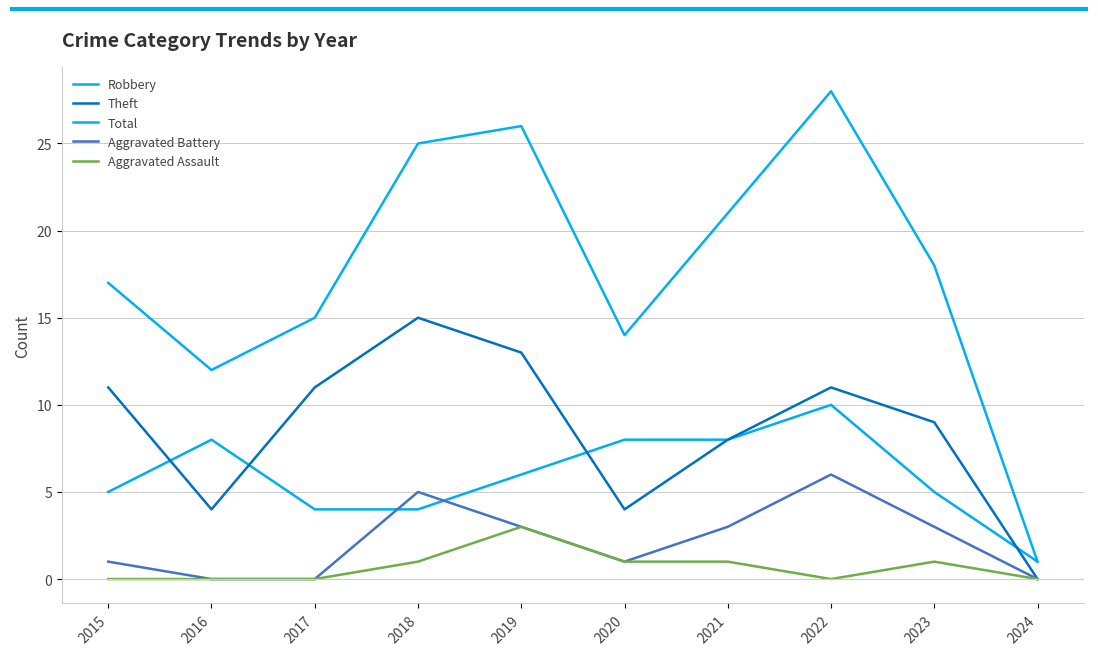

What is the spread (max minus min) of values at 2015?

17